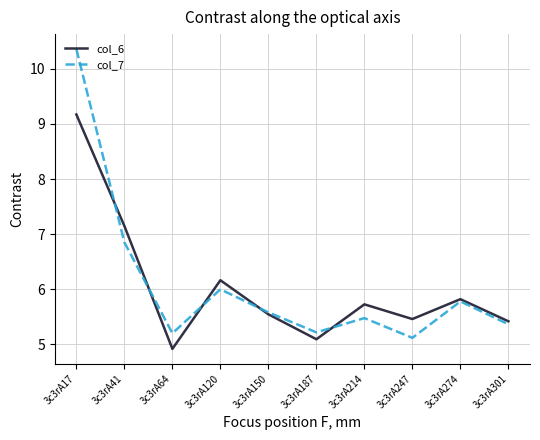

Is this an area chart (filled region under the line)?

No